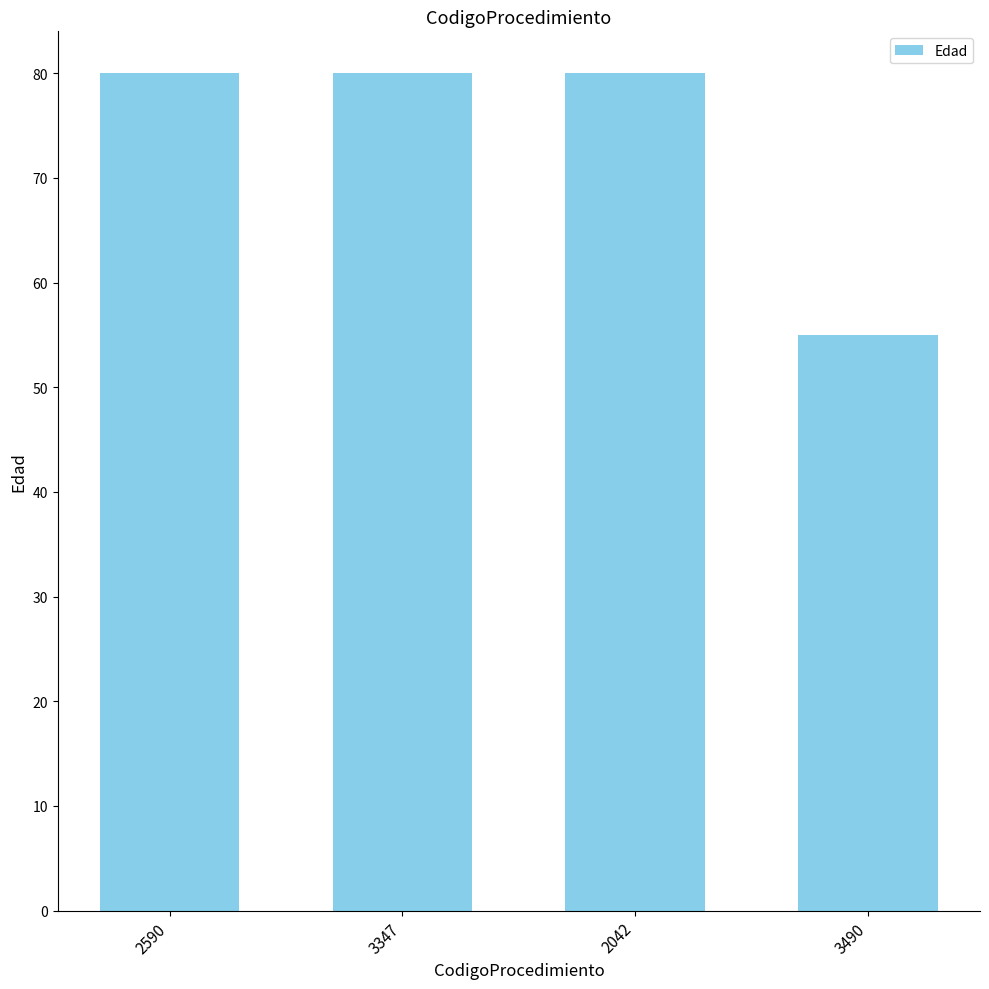

What is the sum of all values?

295